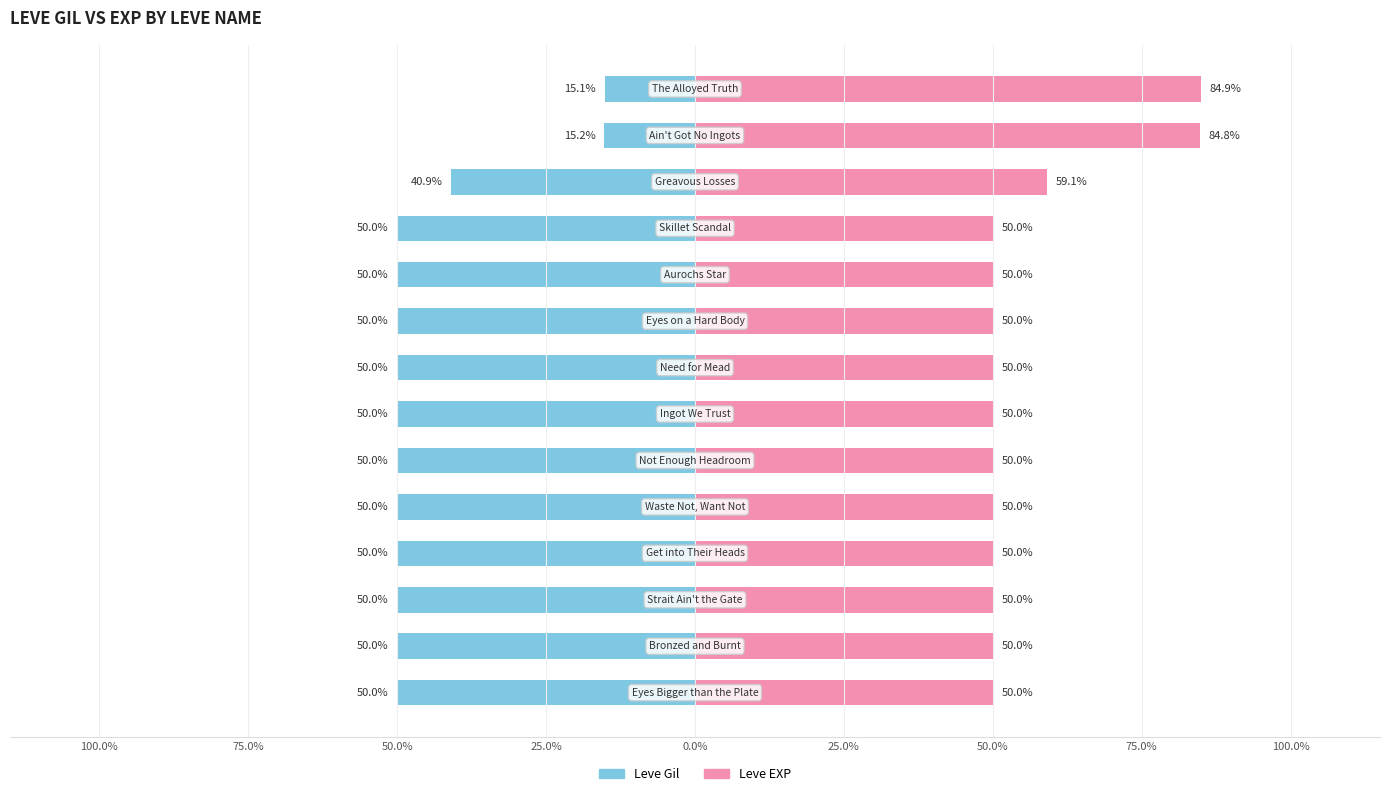

At 50.0%, list the series in order from smallest to largest.

Leve Gil, Leve EXP